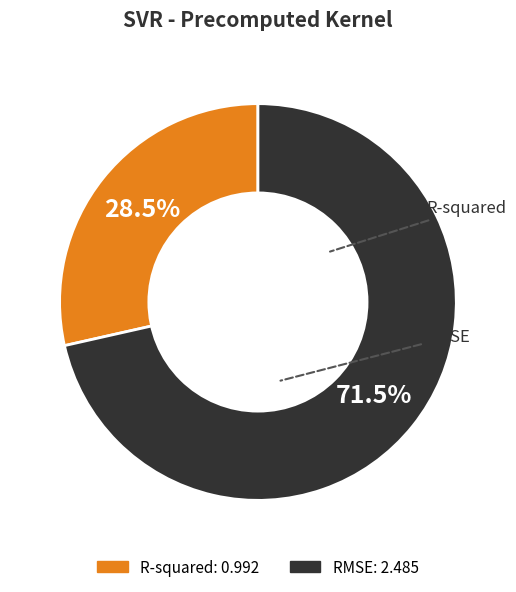

Is there a majority slice in this chart?

Yes